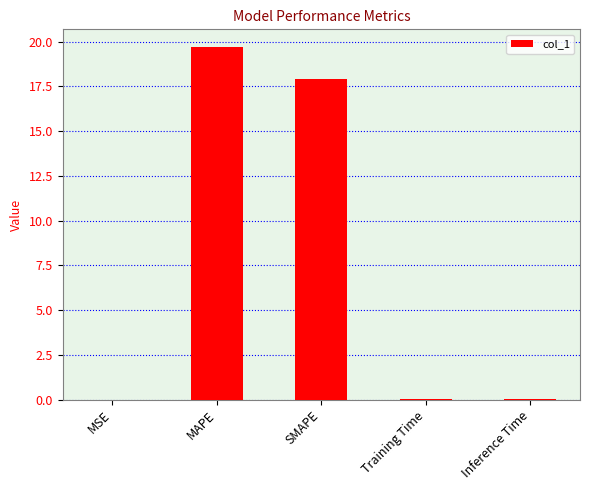

What is the sum of all values?

37.7